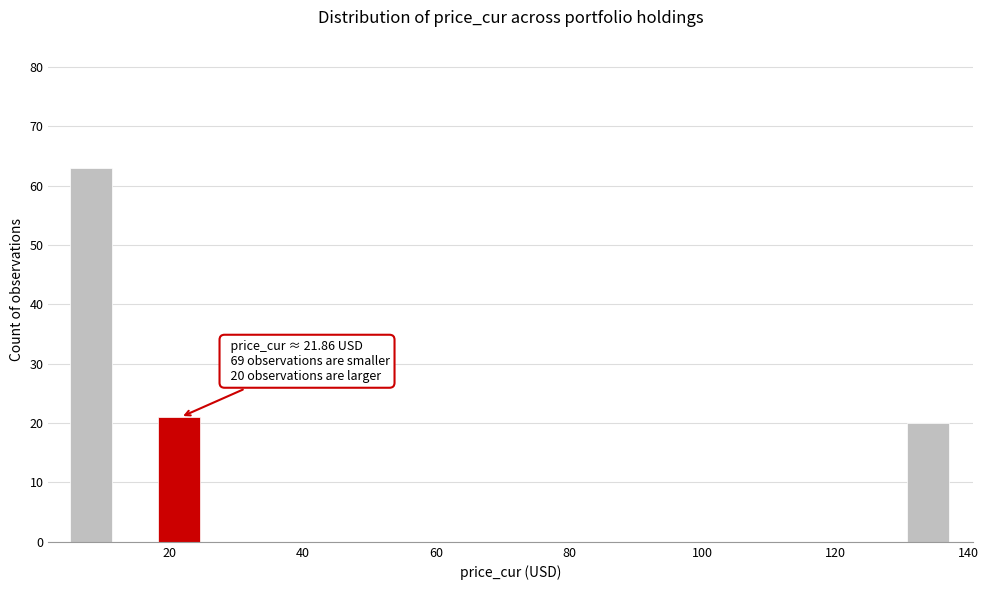

Around what value on the x-axis is the tallest bar? Give the approximate position of its centre, as read against the axis.

8